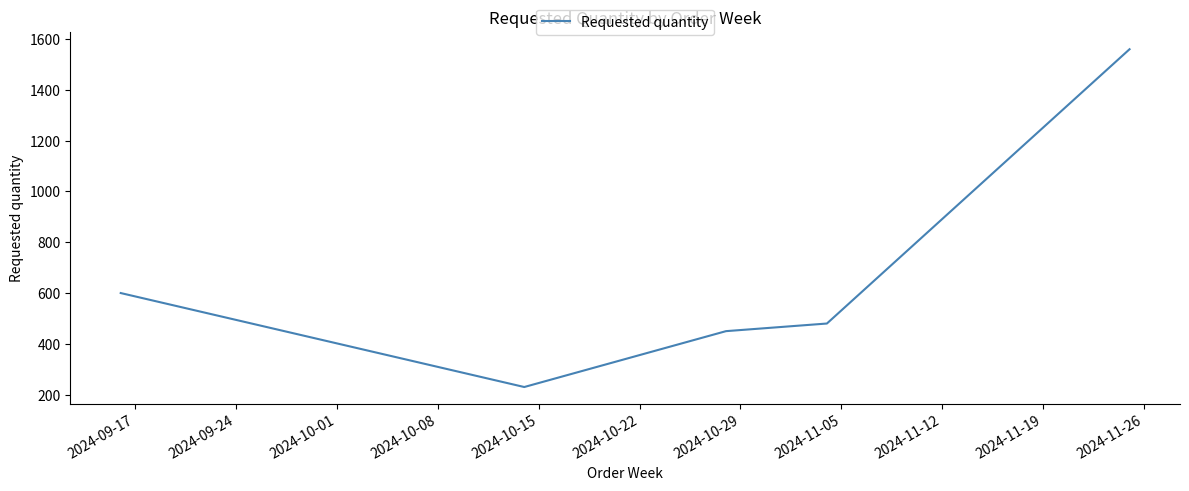

True or false: the data has more than 1 interior local peaks.

False